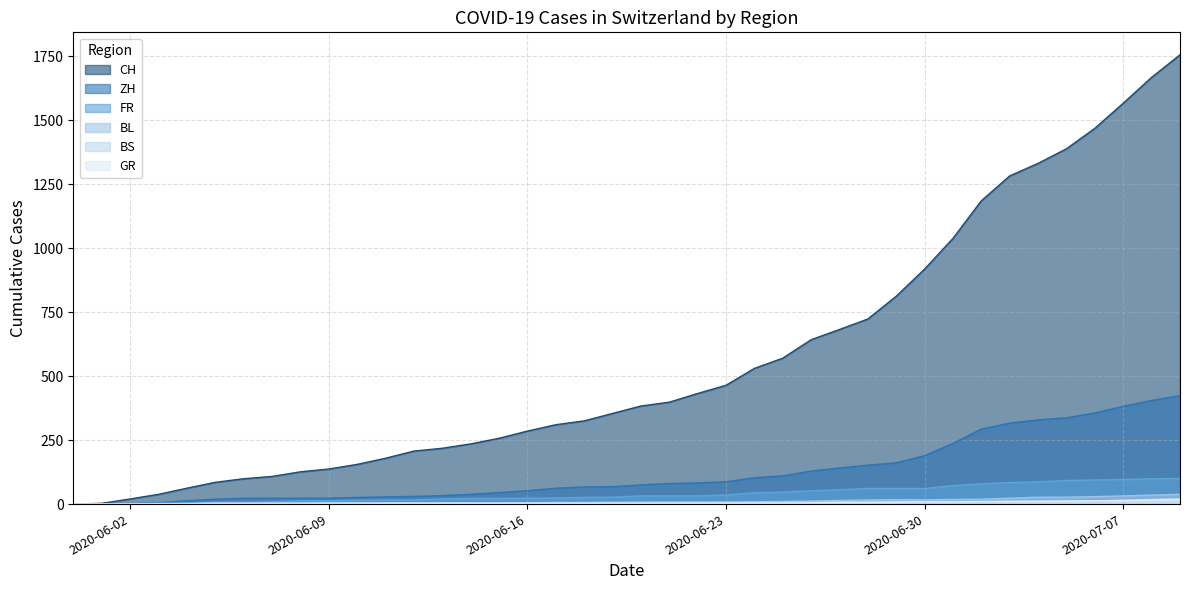

Which series changed the most between 2020-06-18 and 2020-07-06?

CH